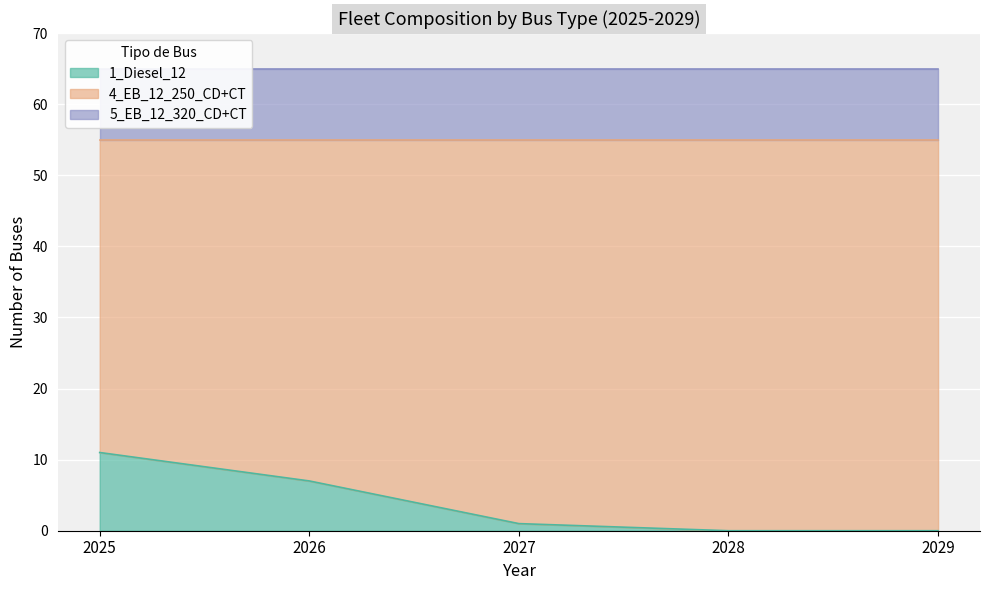

Which has a higher value, 2026 or 2025?

2025